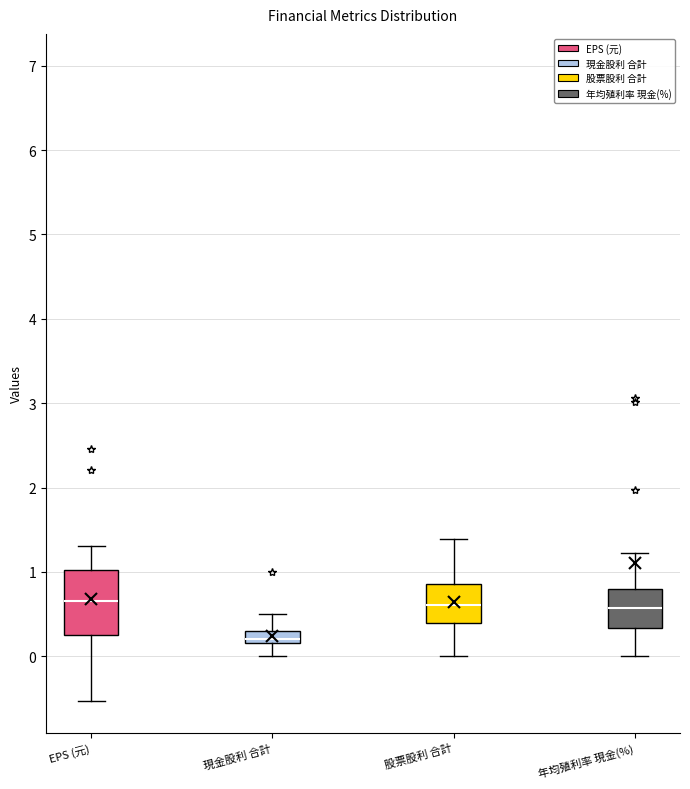

Where is the upper edge of the box for EPS (元) on the y-axis? The values are not printed on the chart, so give them approximately, as read against the axis.

1.0